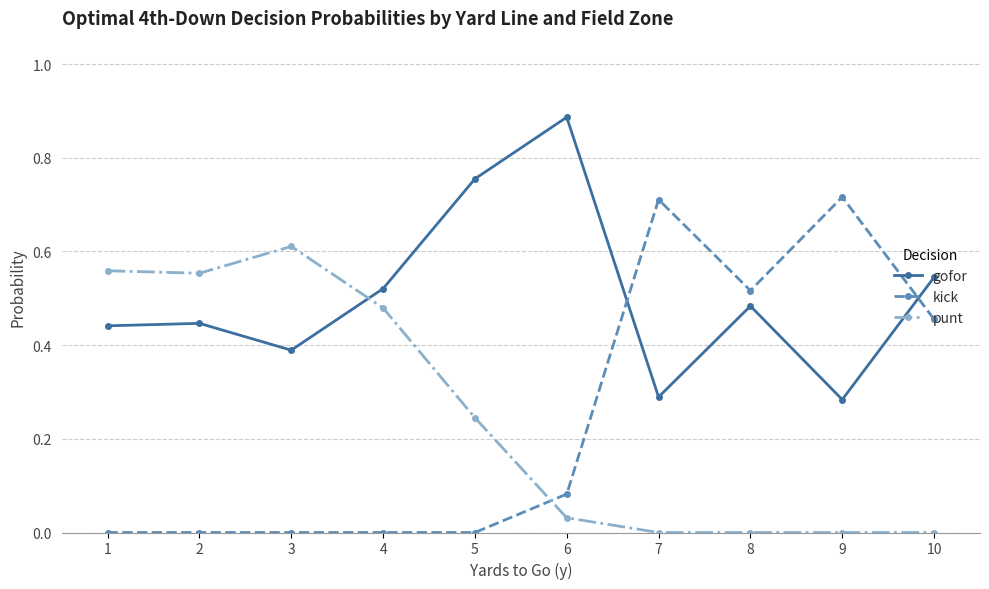

At which category does the chart reach its peak across all series?

6